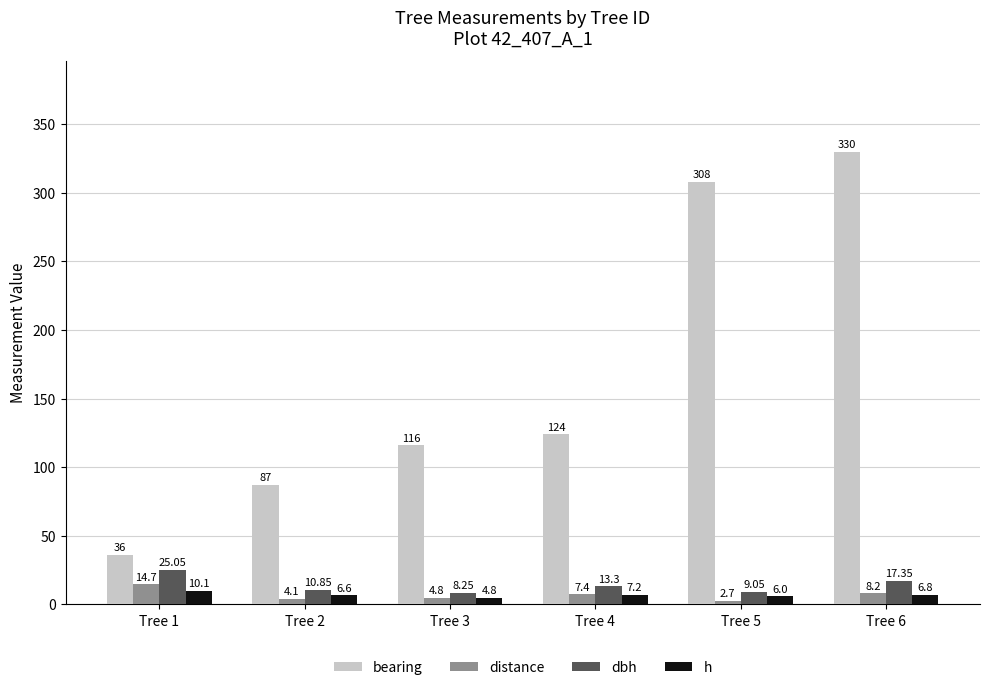

The bearing series shows 116.0 at Tree 3. True or false?

True